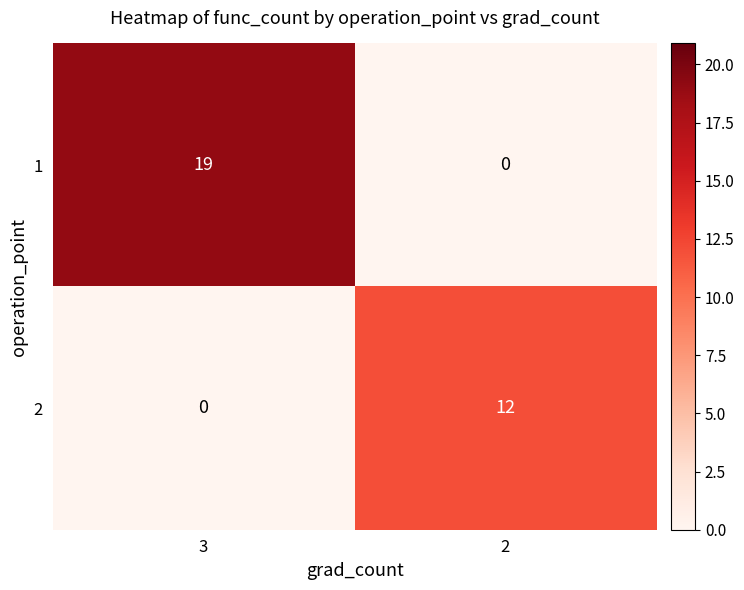

At which category is the sum across all series the highest?

3